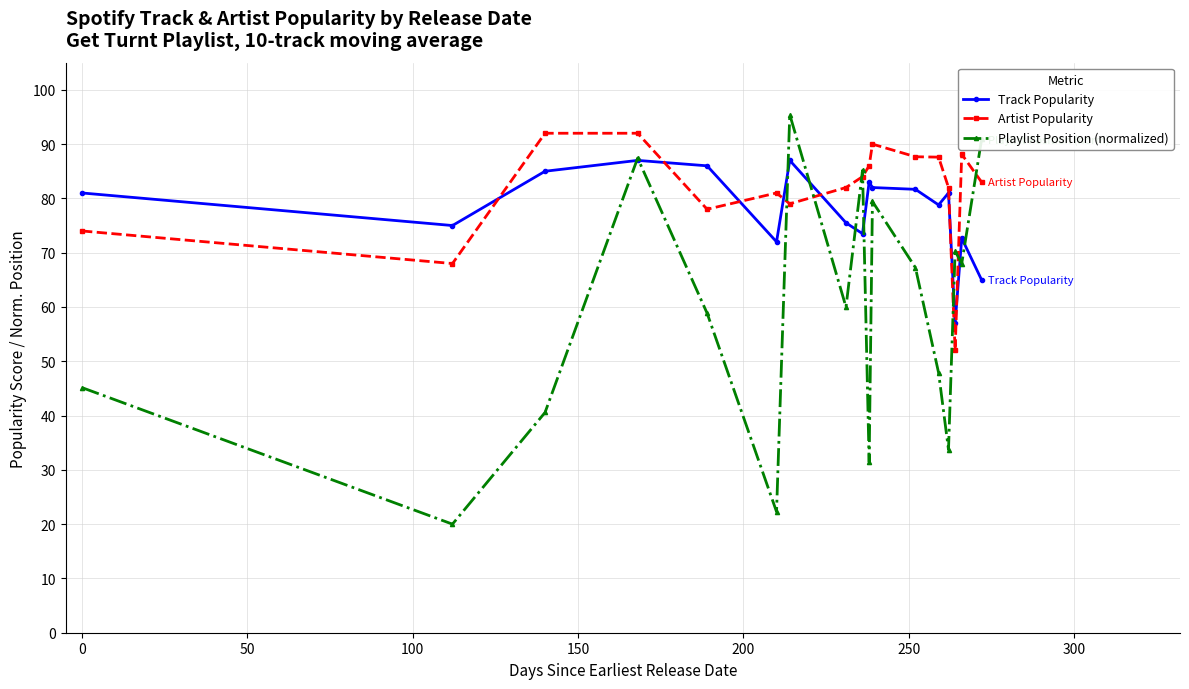

What is the minimum value for Playlist Position (normalized)?

20.0